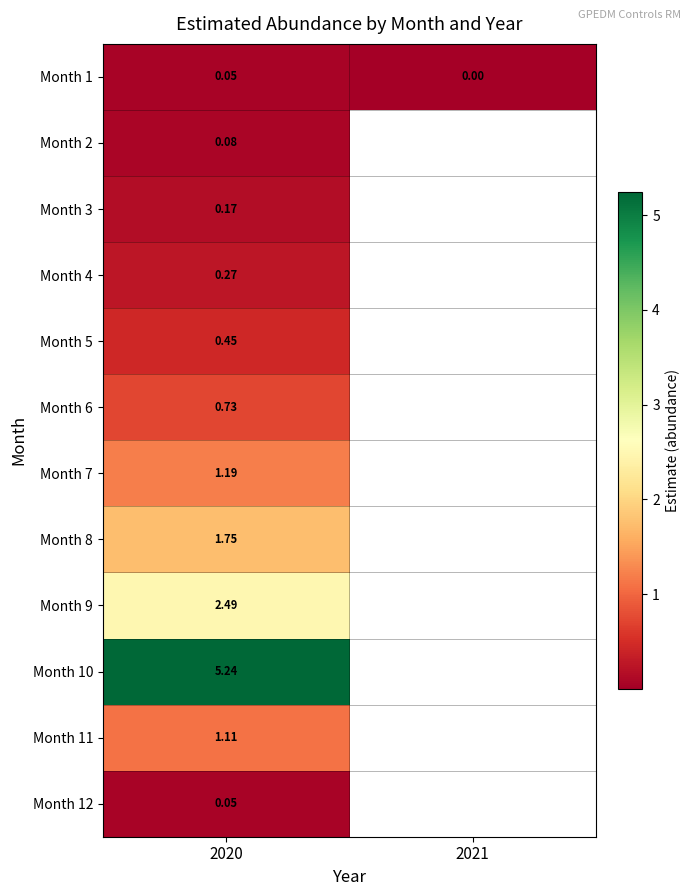

What is the difference between the highest and lowest values at 2020?

5.2